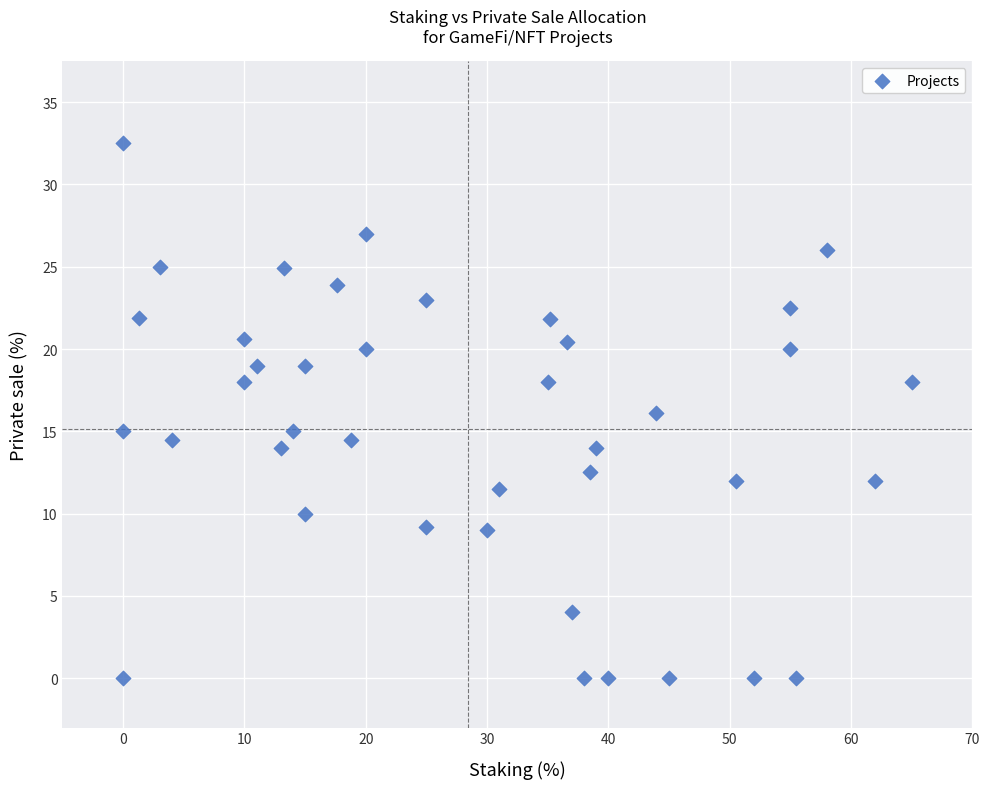

What is the range of Y values (max minus min)?

32.5